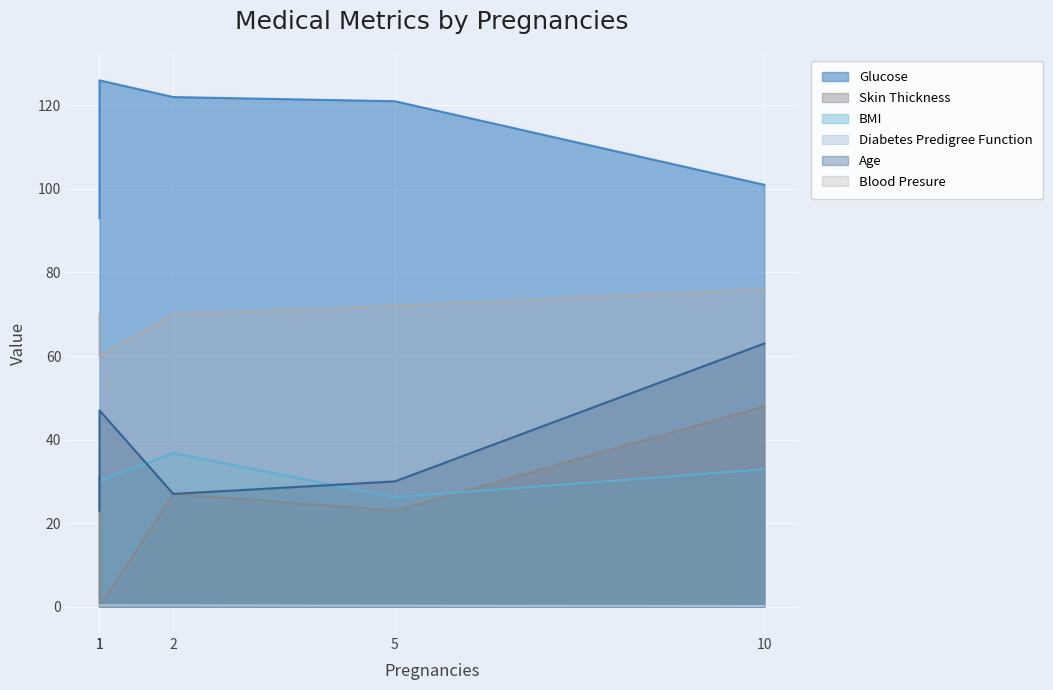

What is the label of the 3rd point from the left?

5